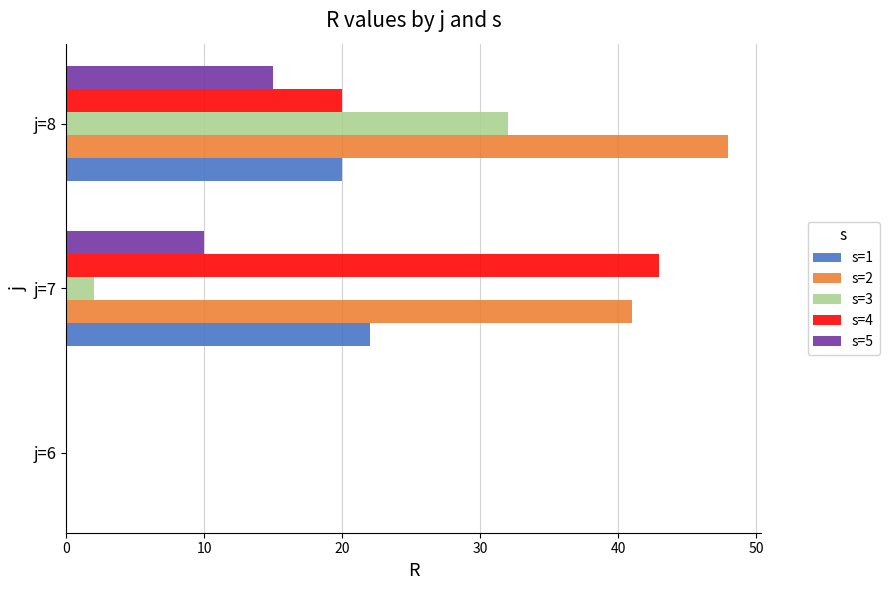

Which series has the largest total across all categories?

s=2